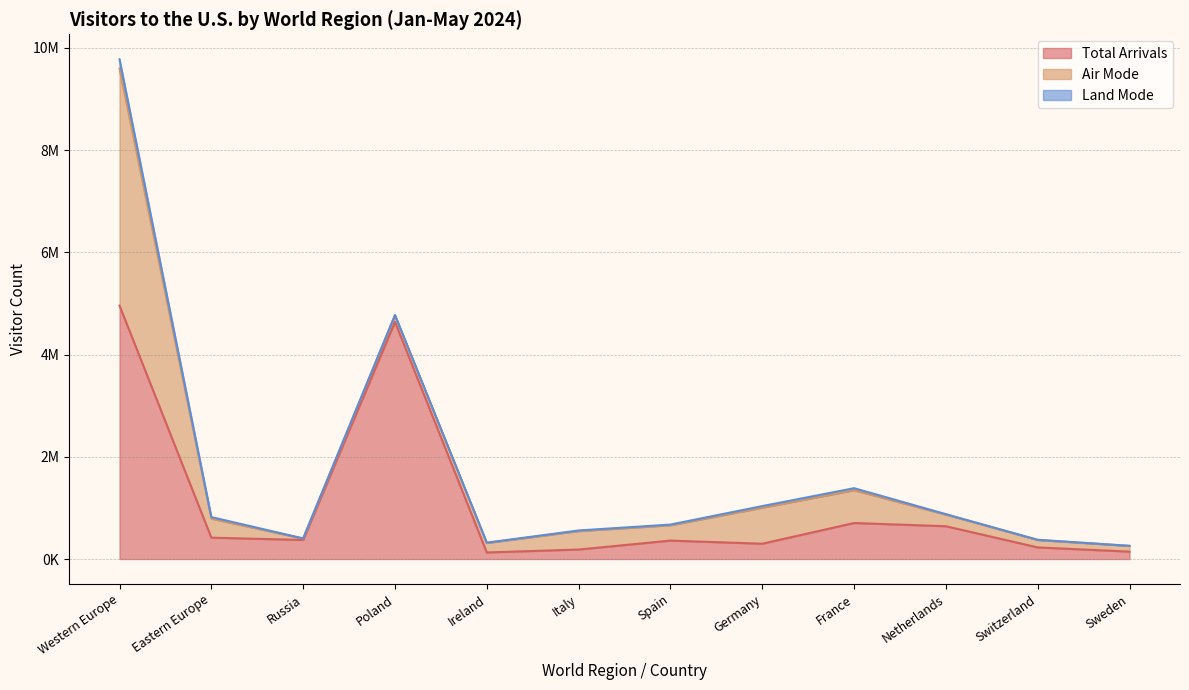

At which category does Total Arrivals reach its first local valley?

Russia